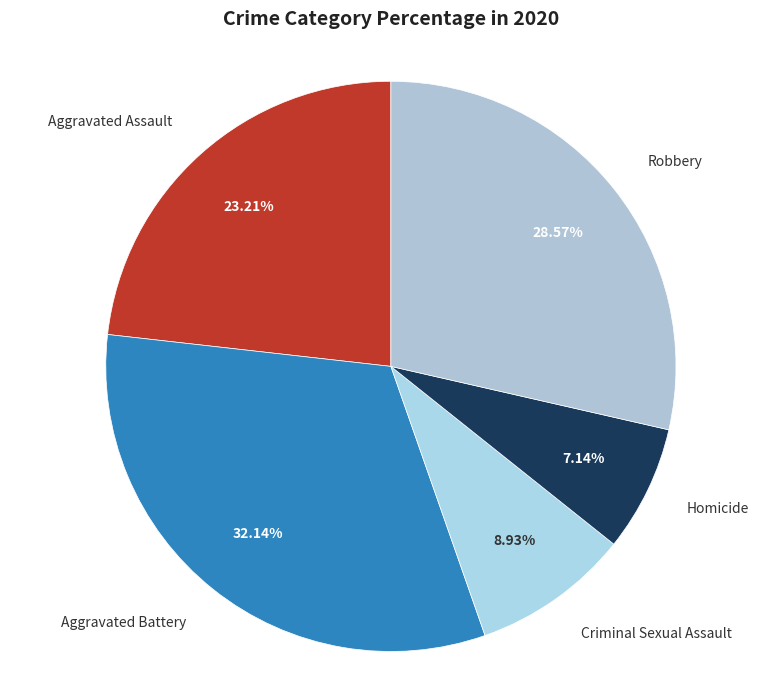

Which slice is the smallest?

Homicide